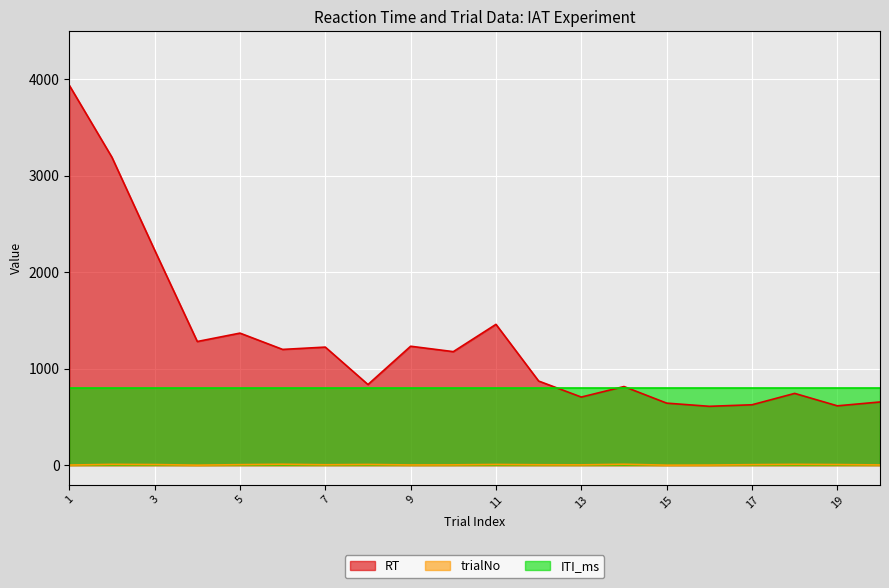

What is the minimum value for ITI_ms?

800